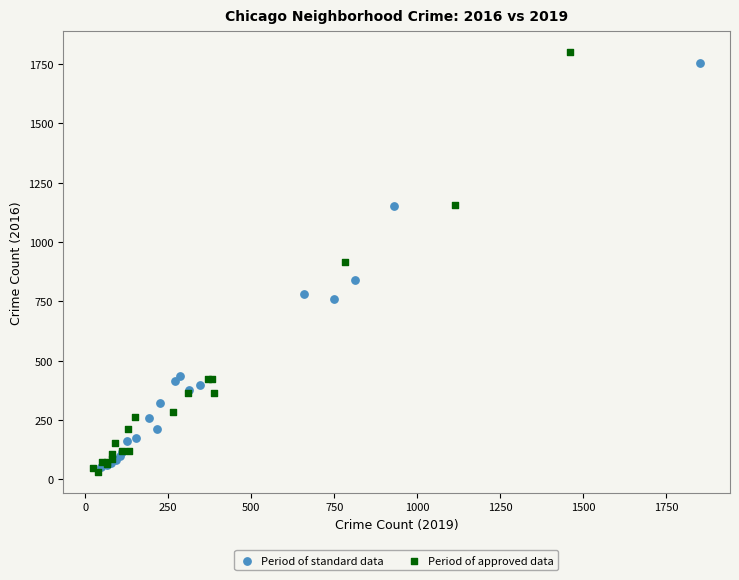

What are all the series names shown in the legend?

Period of standard data, Period of approved data